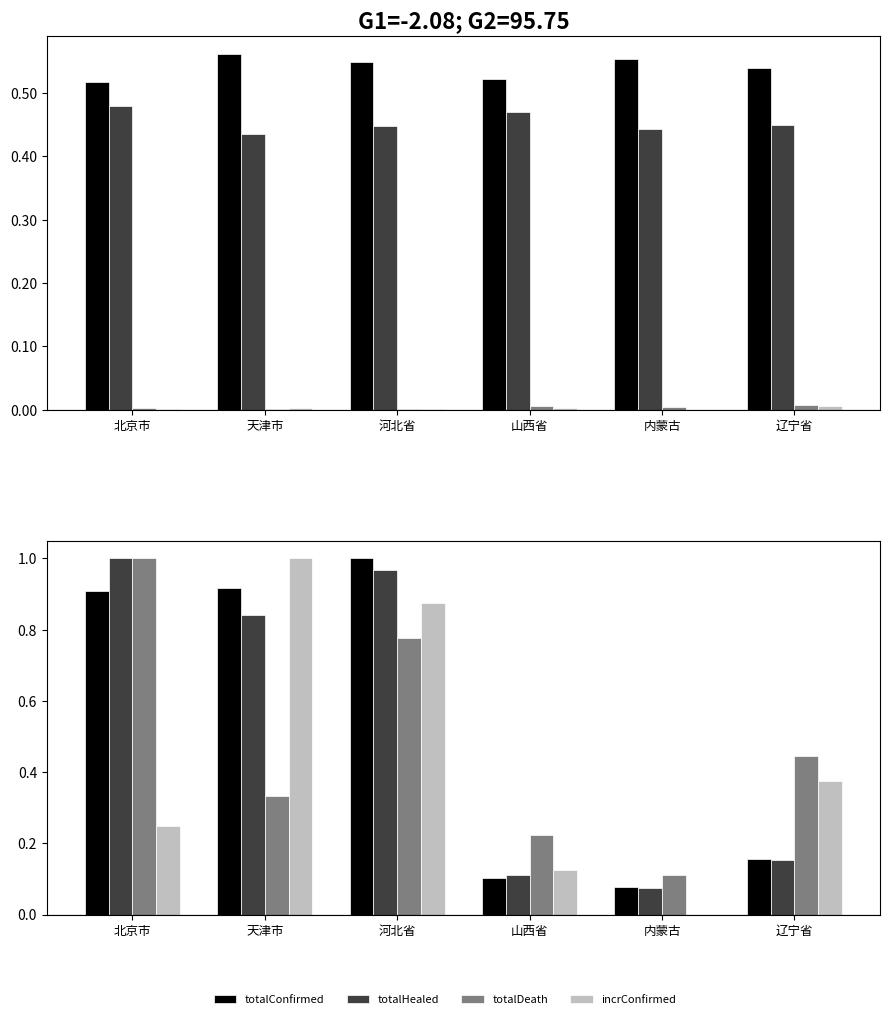

Where is totalDeath nearest to the value 0?

内蒙古